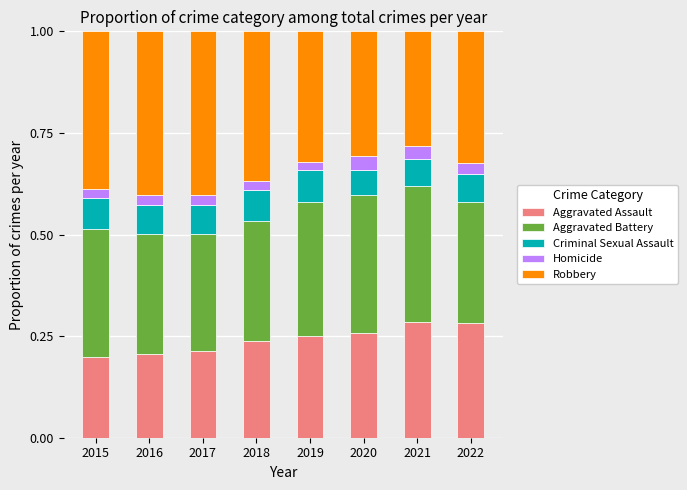

The Aggravated Assault series shows 0.4 at 2020. True or false?

False